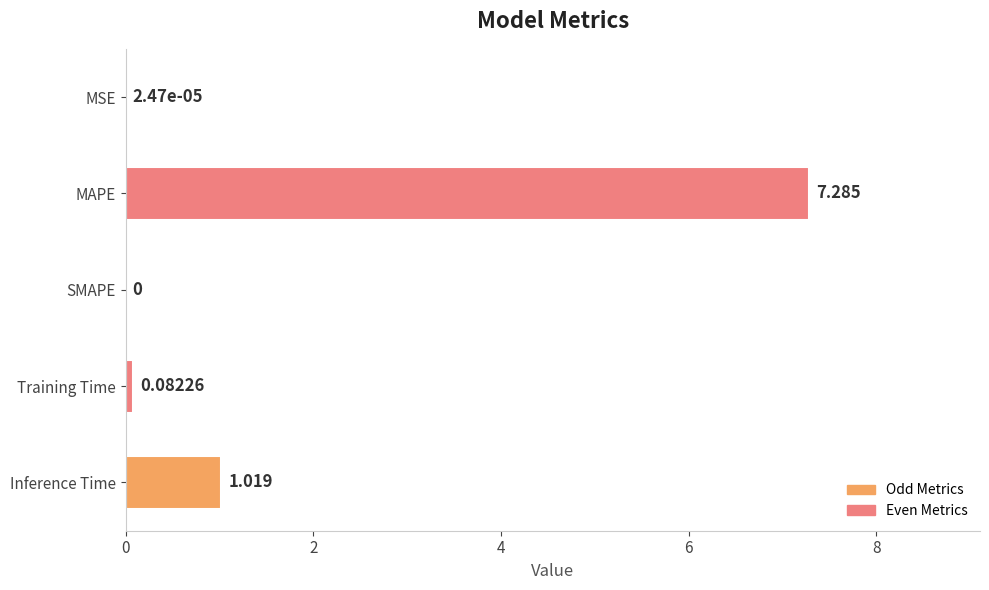

At which label is the value closest to 3?

Inference Time